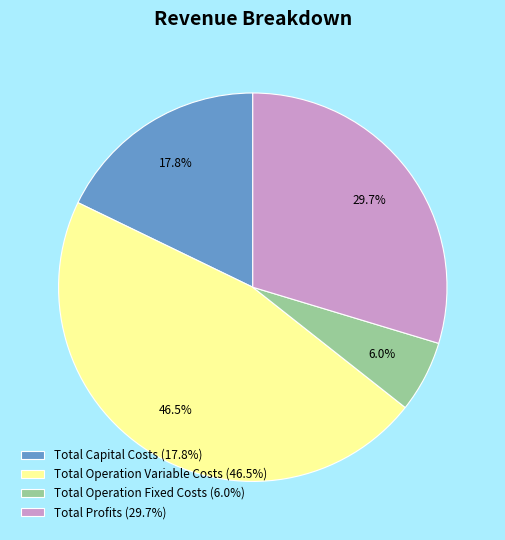

Which has a higher value, Total Operation Fixed Costs or Total Profits?

Total Profits